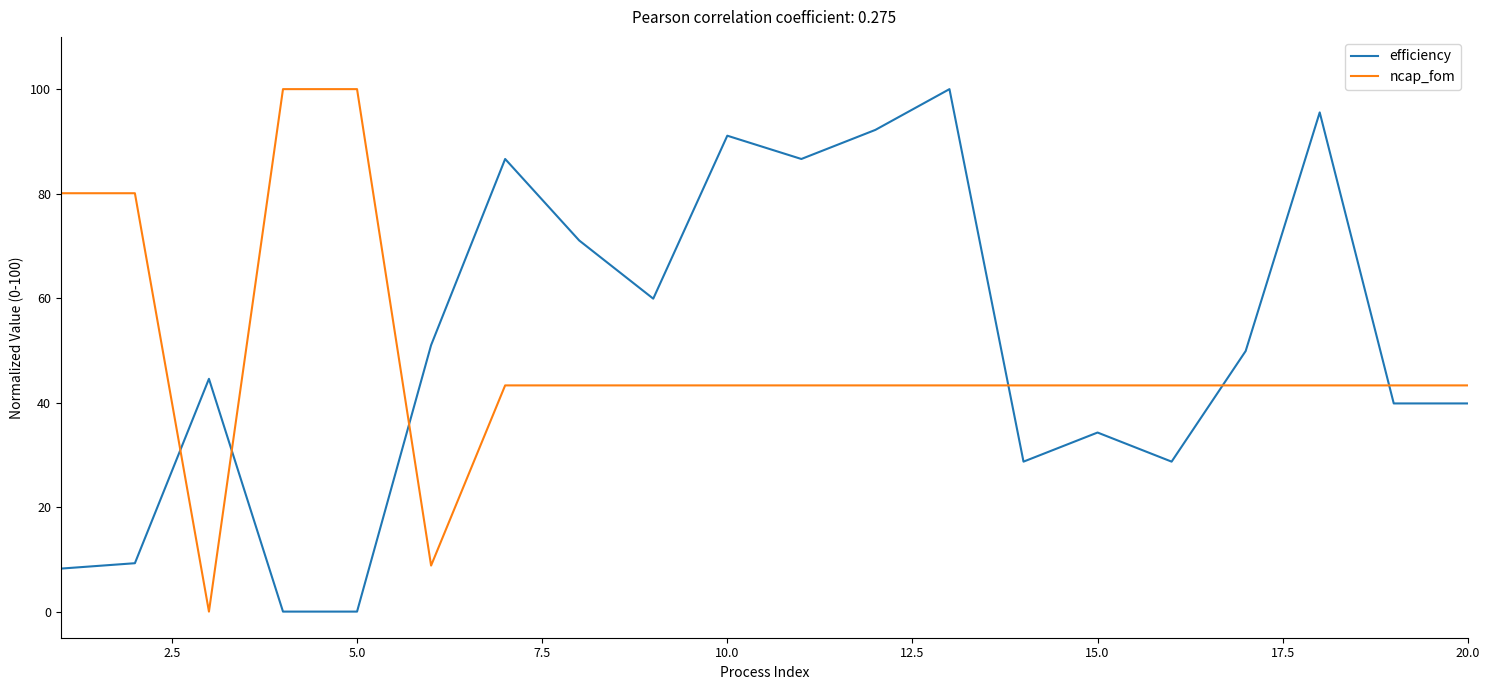

What is the maximum value shown in the chart?

100.0